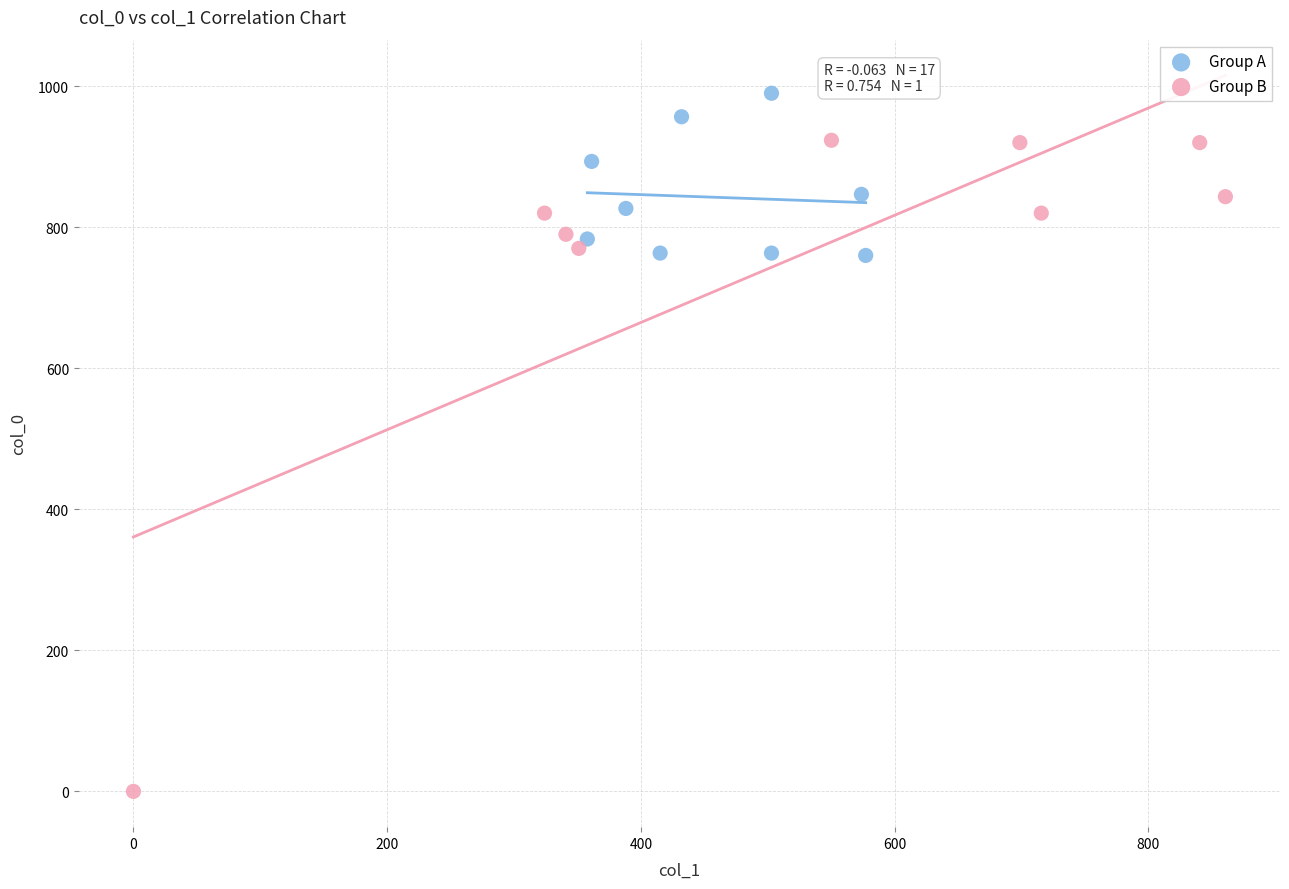

Which series contains the highest Y value?

Group A